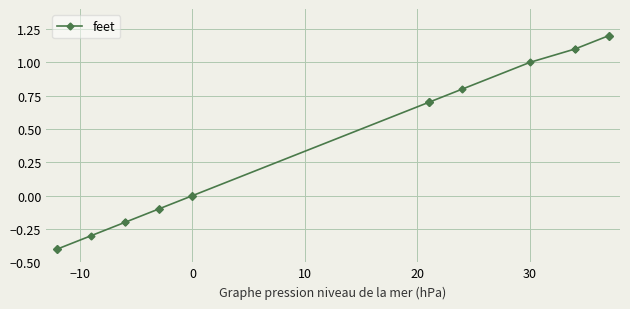

How many values exceed 0?

20